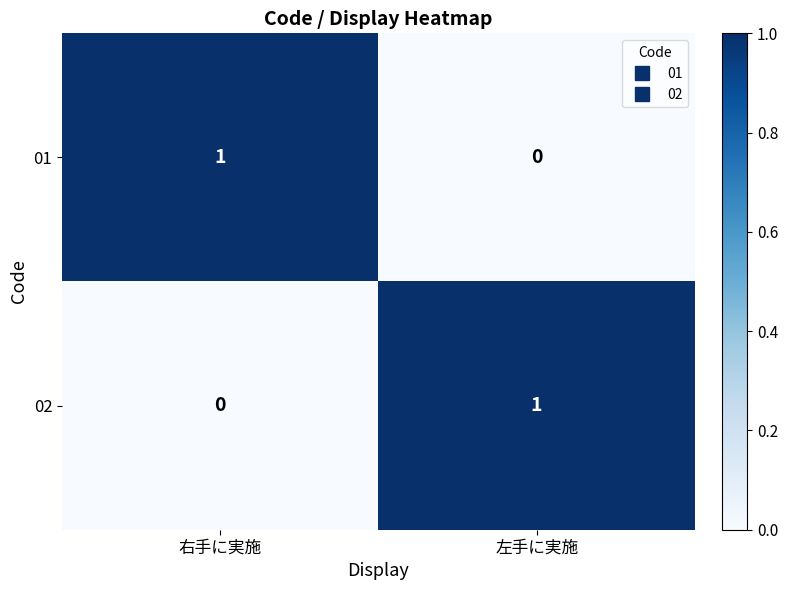

At which label does 02 reach its minimum?

右手に実施